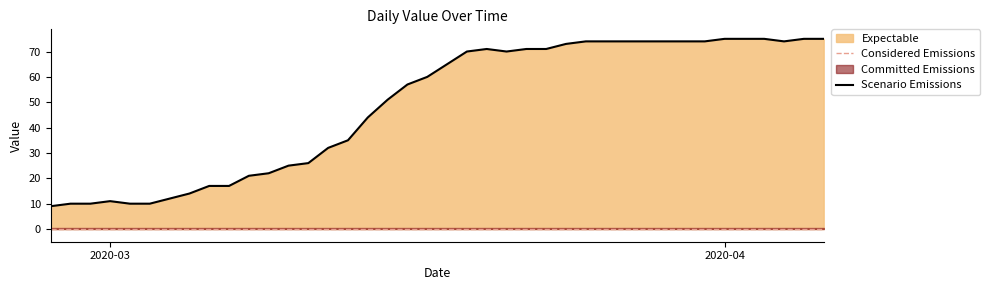

What is the minimum value for Scenario Emissions?

9